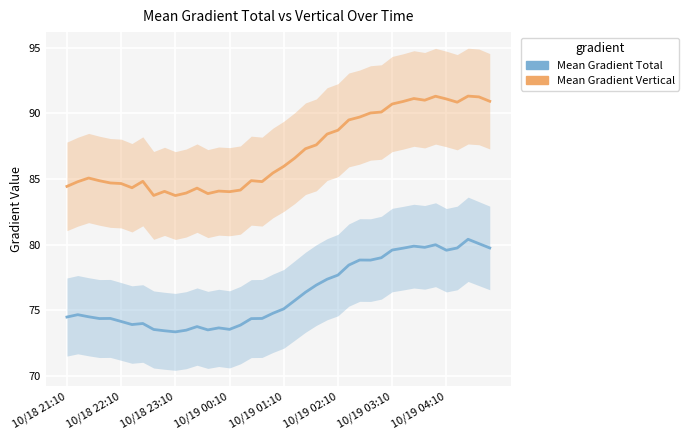

Rank the series by their maximum value, from highest to lowest.

Mean Gradient Vertical, Mean Gradient Total